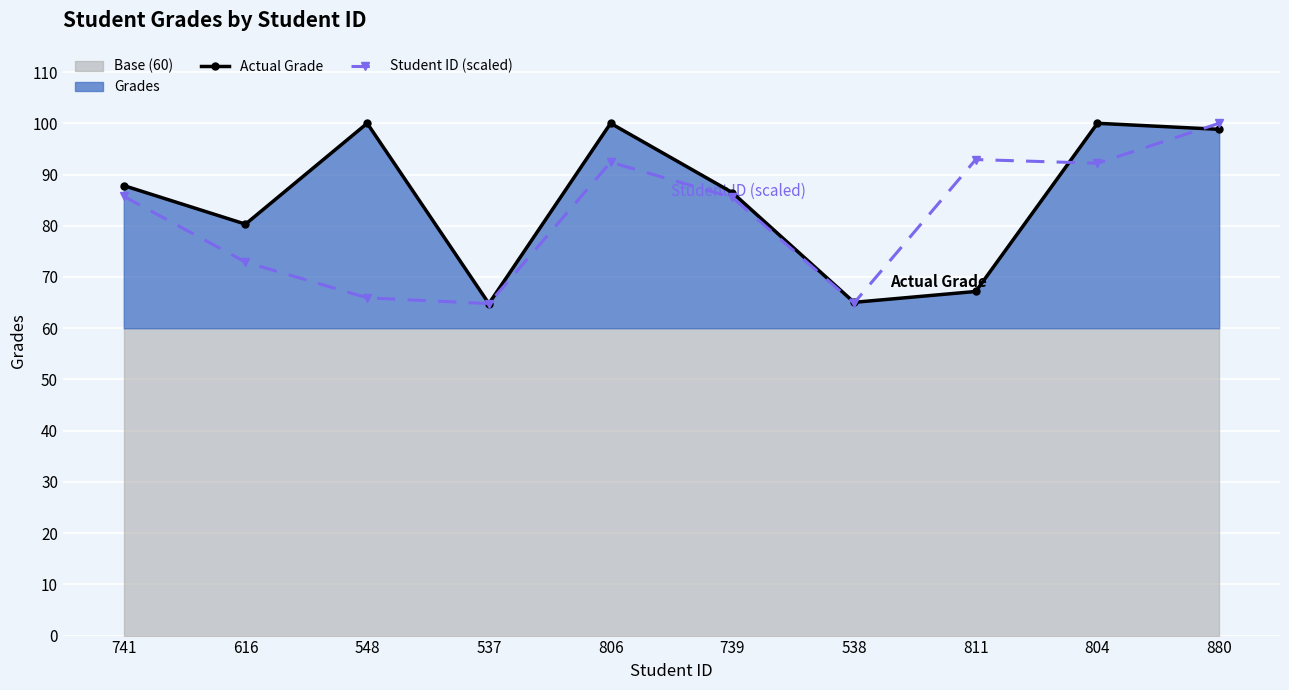

Rank the series by their average value, from highest to lowest.

Actual Grade, Student ID (scaled)